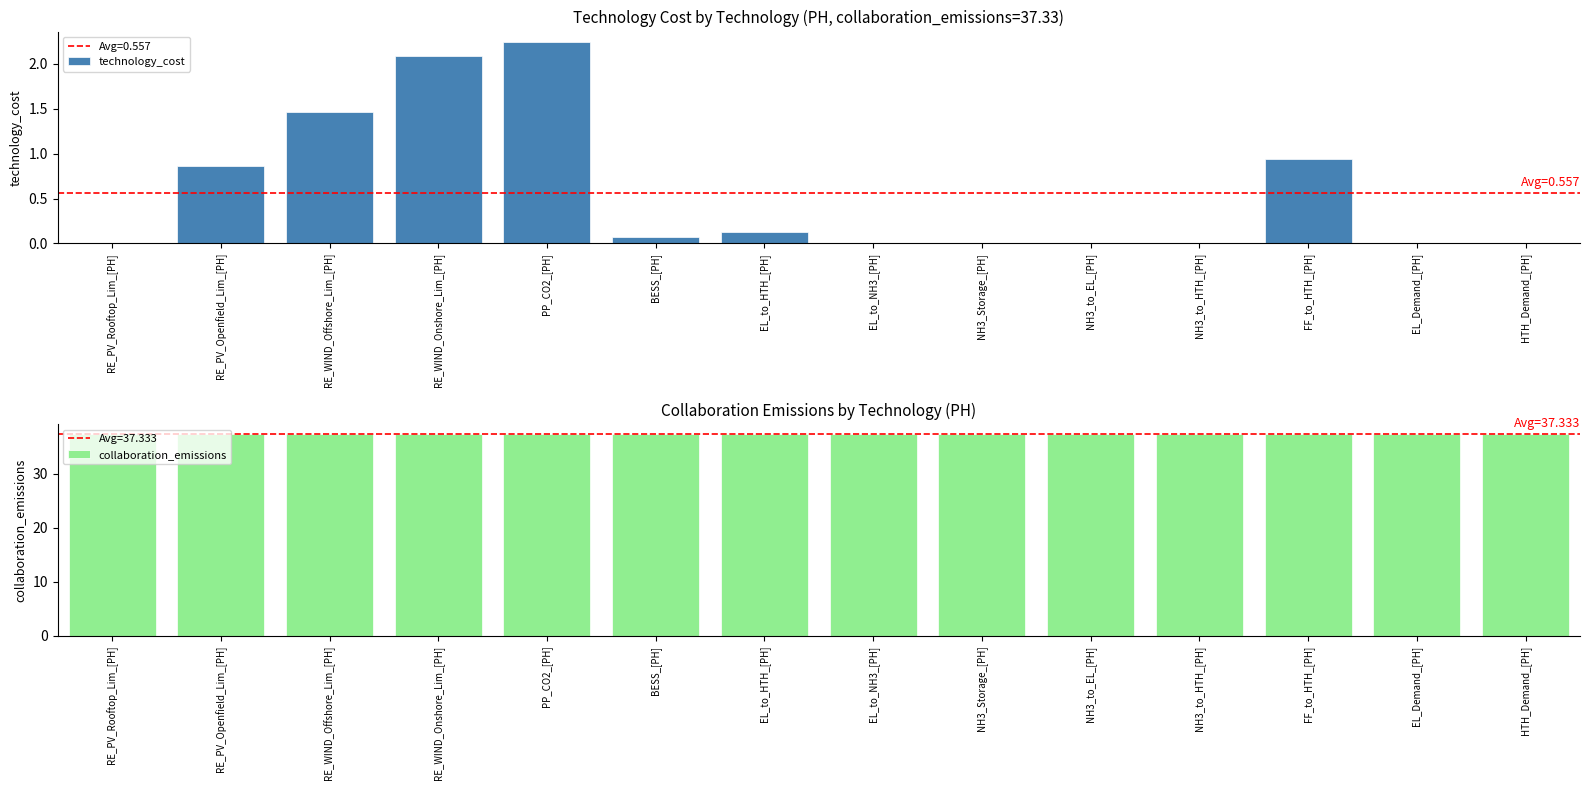

What is the difference between the technology_cost values at RE_WIND_Offshore_Lim_[PH] and NH3_to_EL_[PH]?

1.5